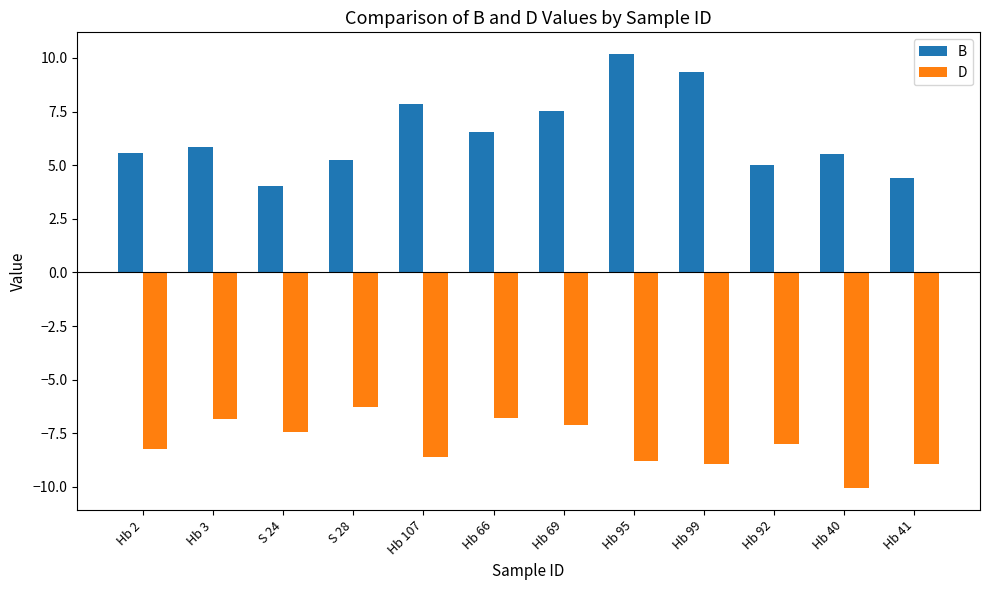

List the series in order of their peak value, highest first.

B, D